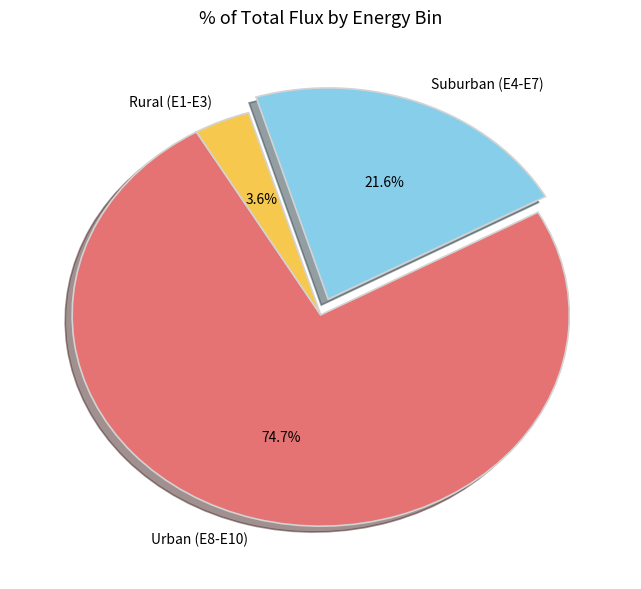

Is there a majority slice in this chart?

Yes